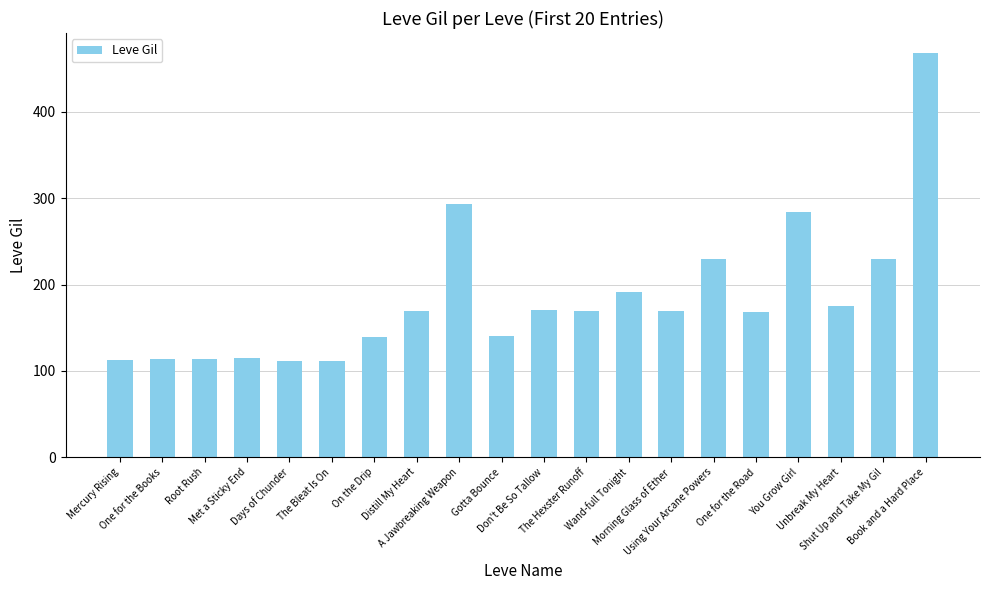

What is the change in value from Root Rush to The Bleat Is On?

-2